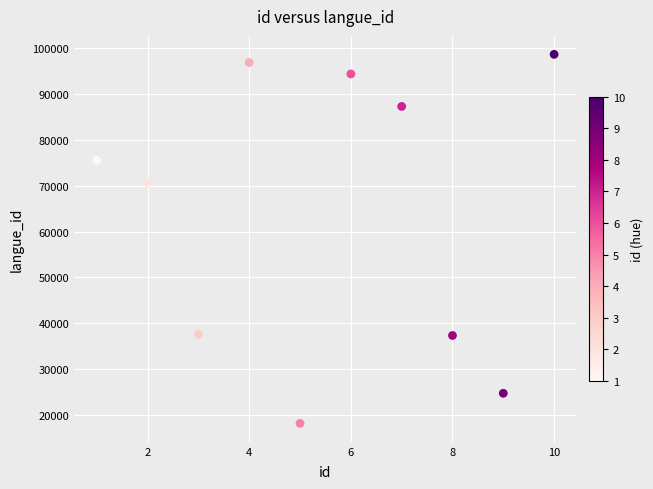

What is the range of Y values (max minus min)?

80419